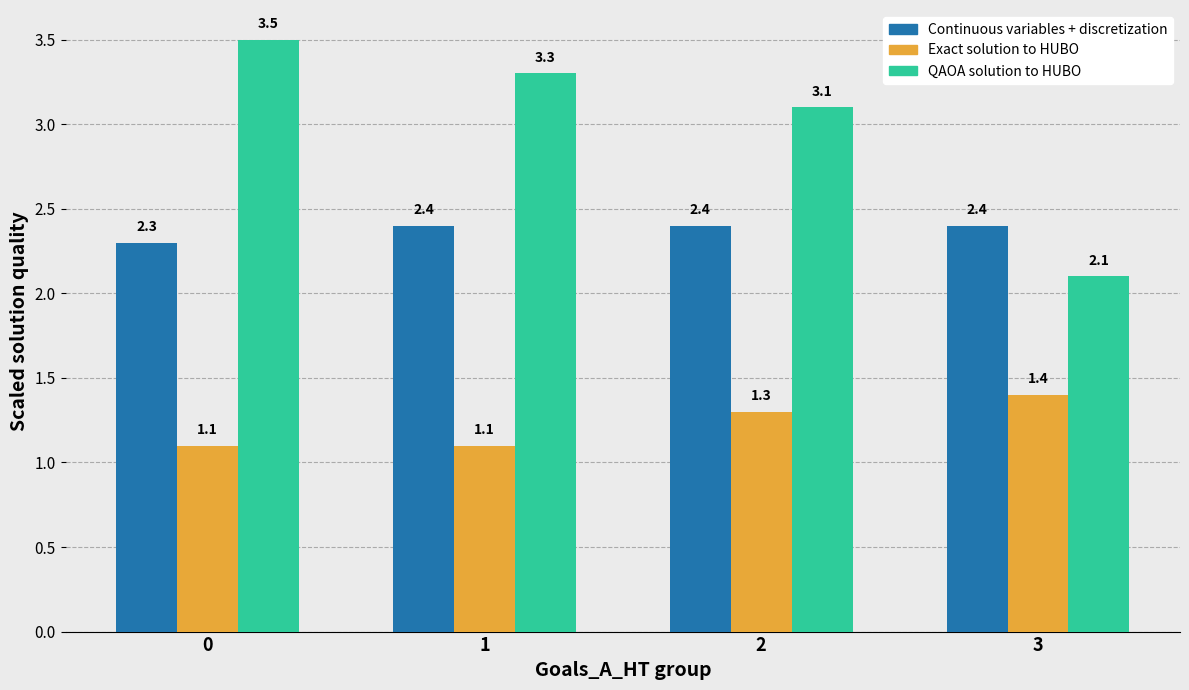

What is the average value of the Exact solution to HUBO series?

1.2